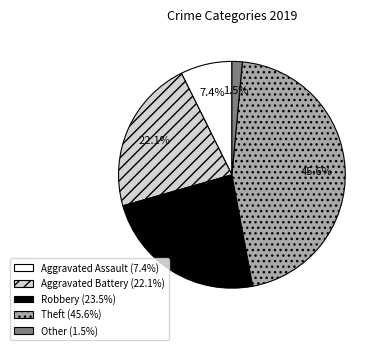

Is the sum of Aggravated Assault and Robbery greater than half?

No